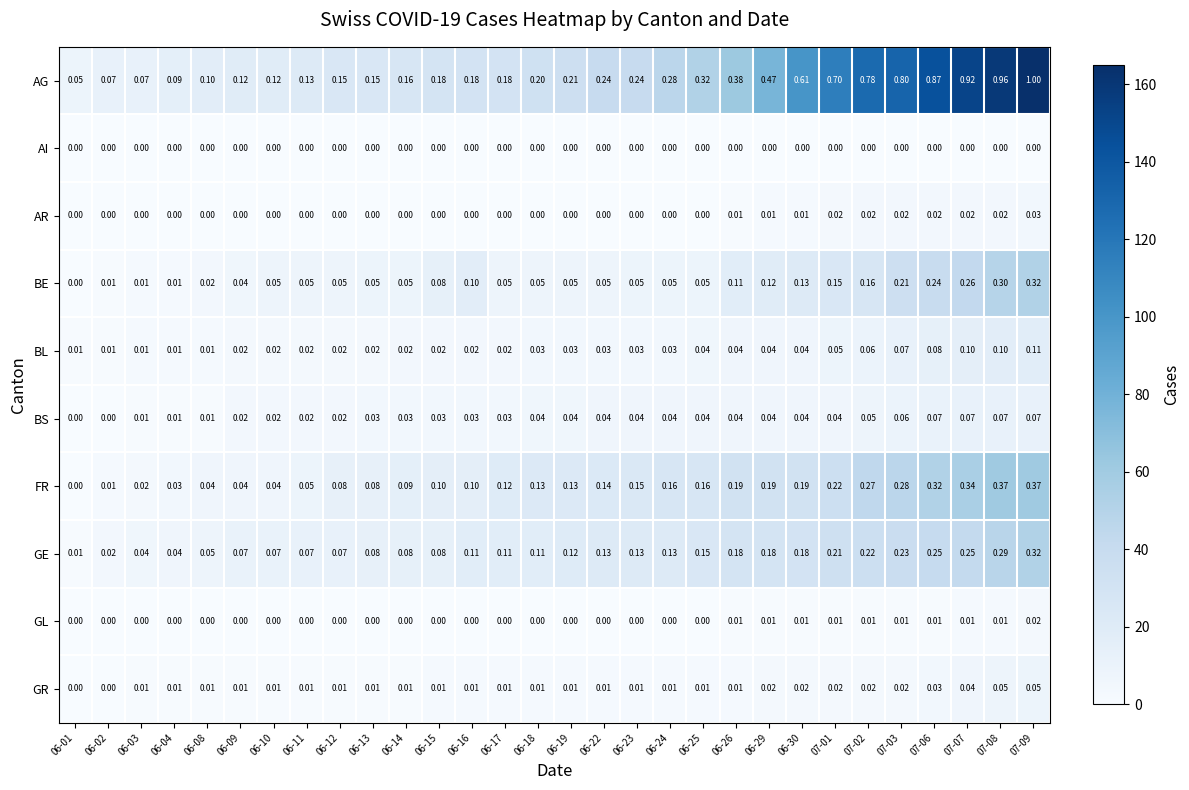

Between 06-03 and 06-23, which series saw the biggest shift?

AG